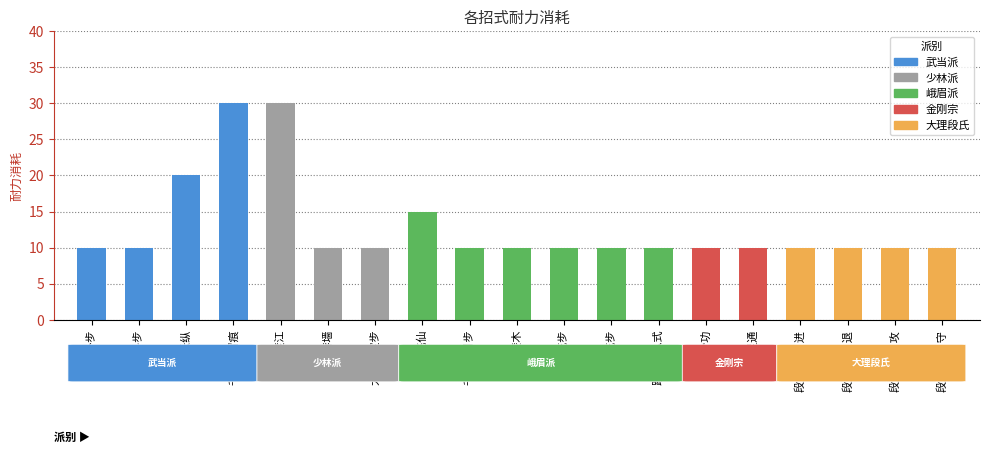

The value at 梯云纵 is 20. True or false?

True